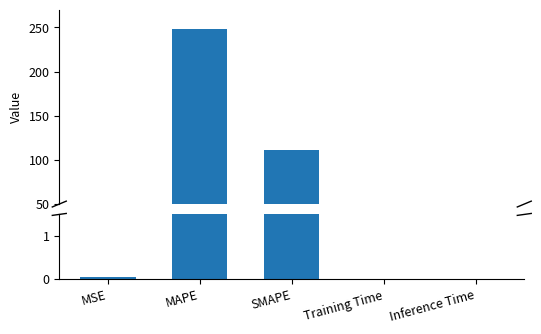

What is the sum of all values?

359.0